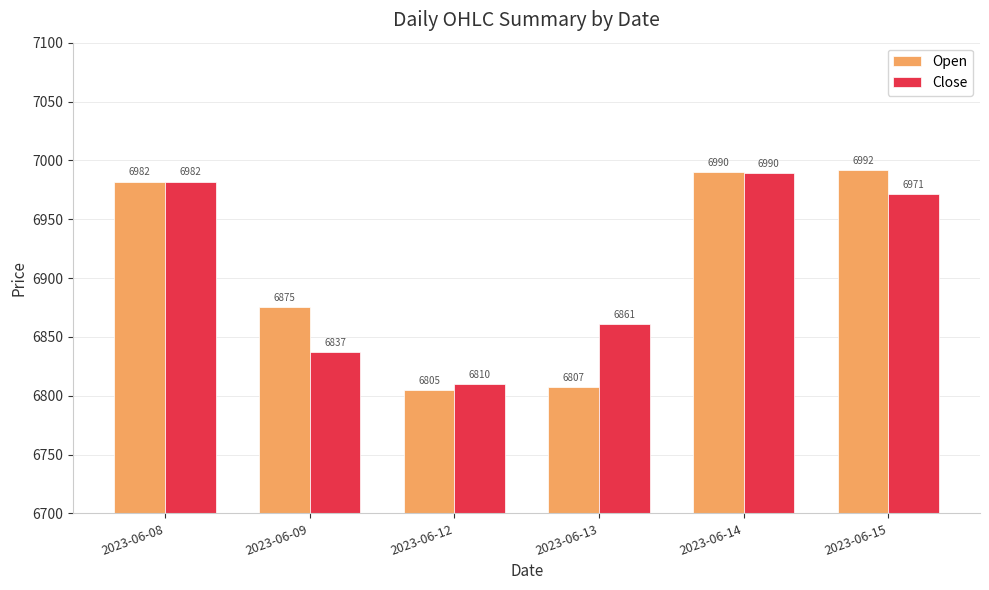

How many data points does each series have?

6